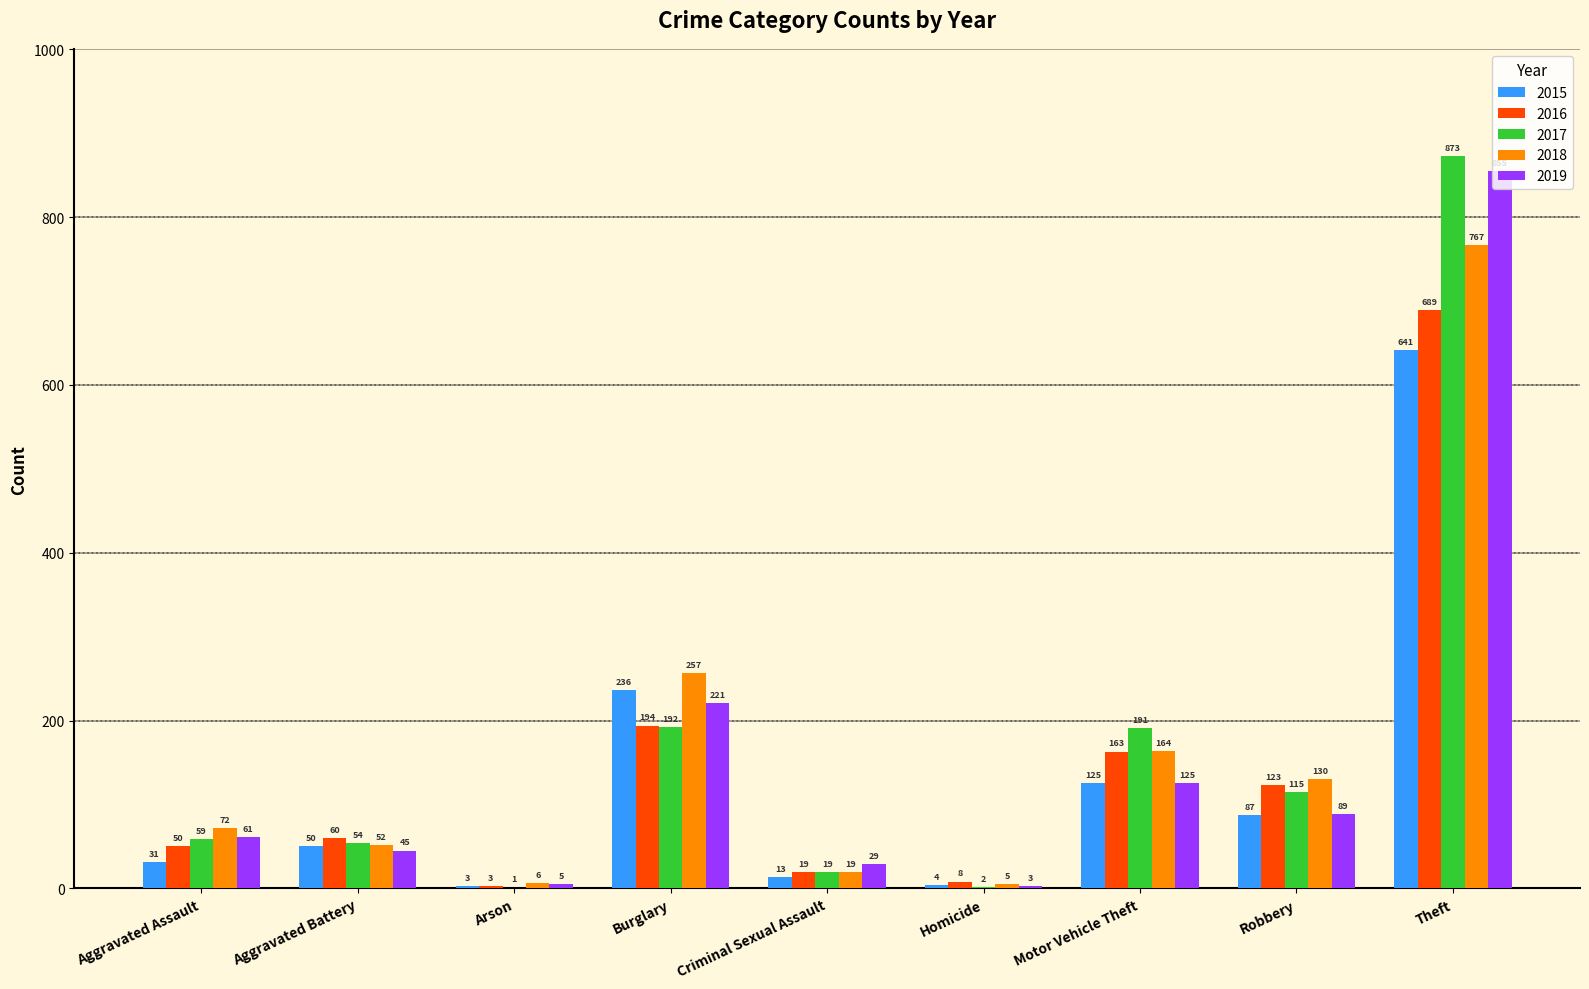

Count the number of categories in the chart.

9